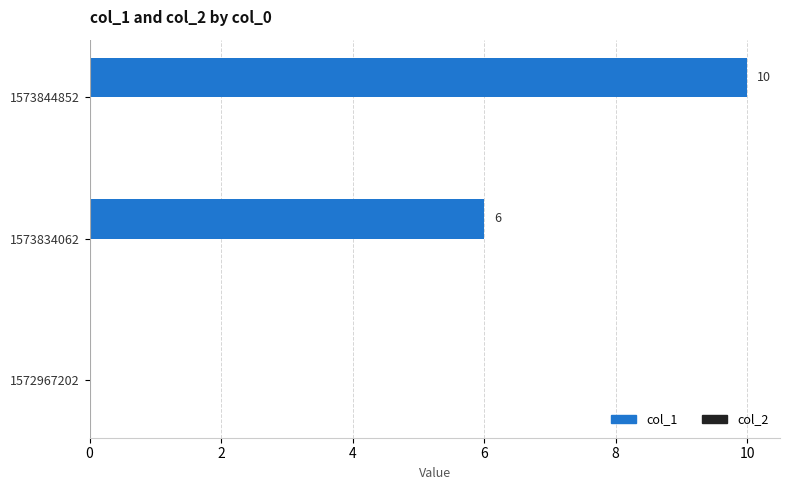

Count the number of data series in this chart.

1